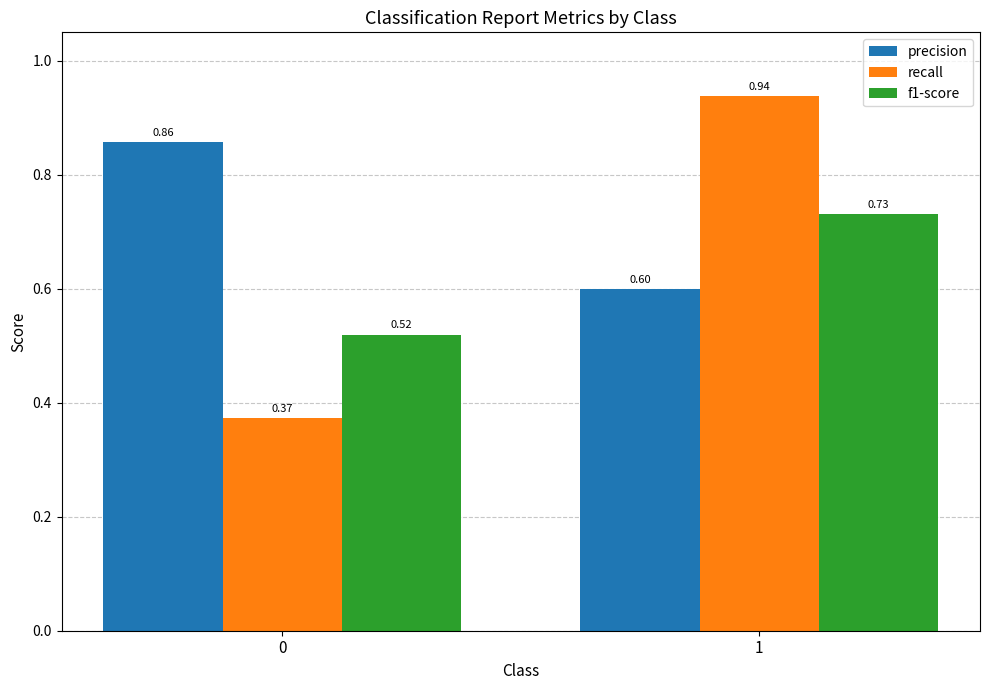

What is the sum of all precision values?

1.5